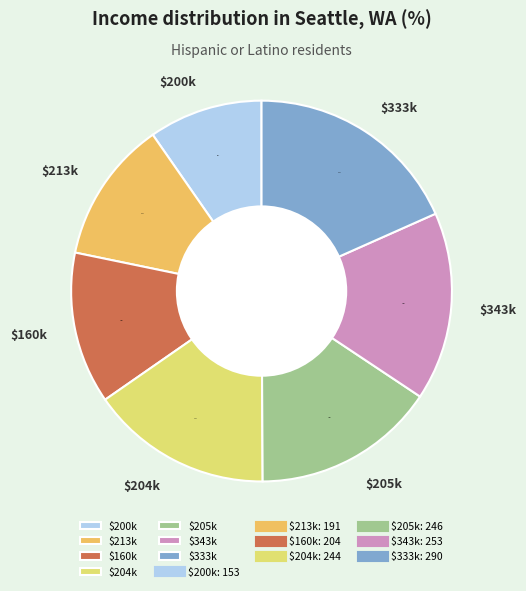

What portion of the pie excludes $333k?

81.7%